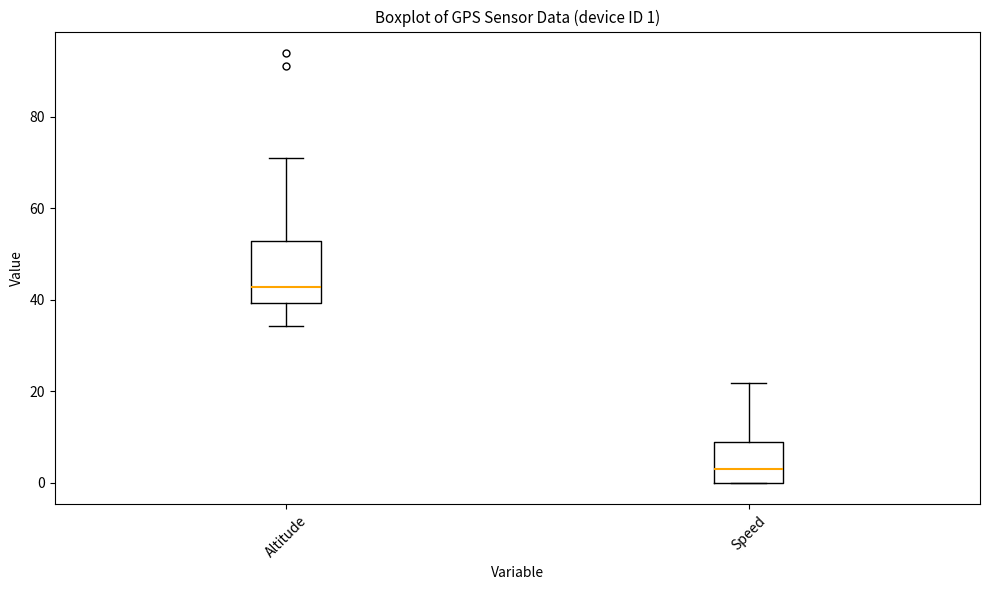

Which box is the tallest, from its lower edge to its upper edge?

Altitude